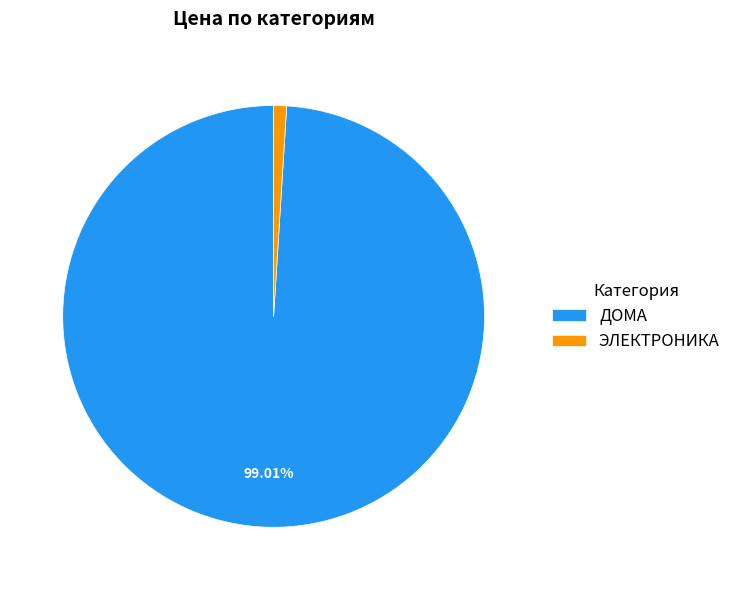

To the nearest percent, what percentage of the pie is ЭЛЕКТРОНИКА?

1%